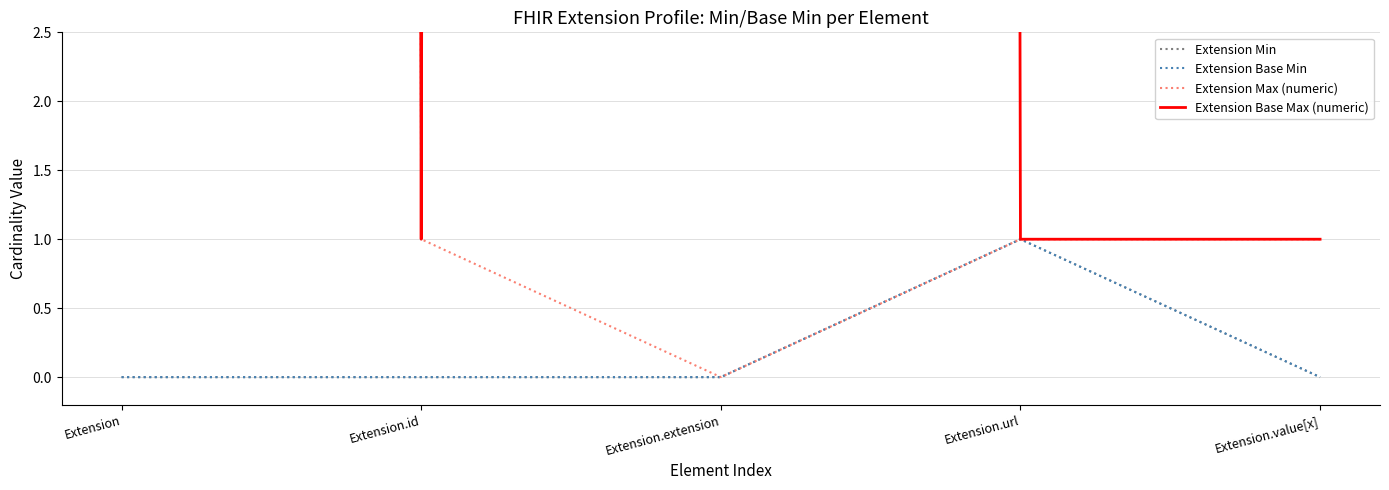

Is the value of Extension Min at Extension.url greater than the value of Extension Base Min at Extension.value[x]?

Yes